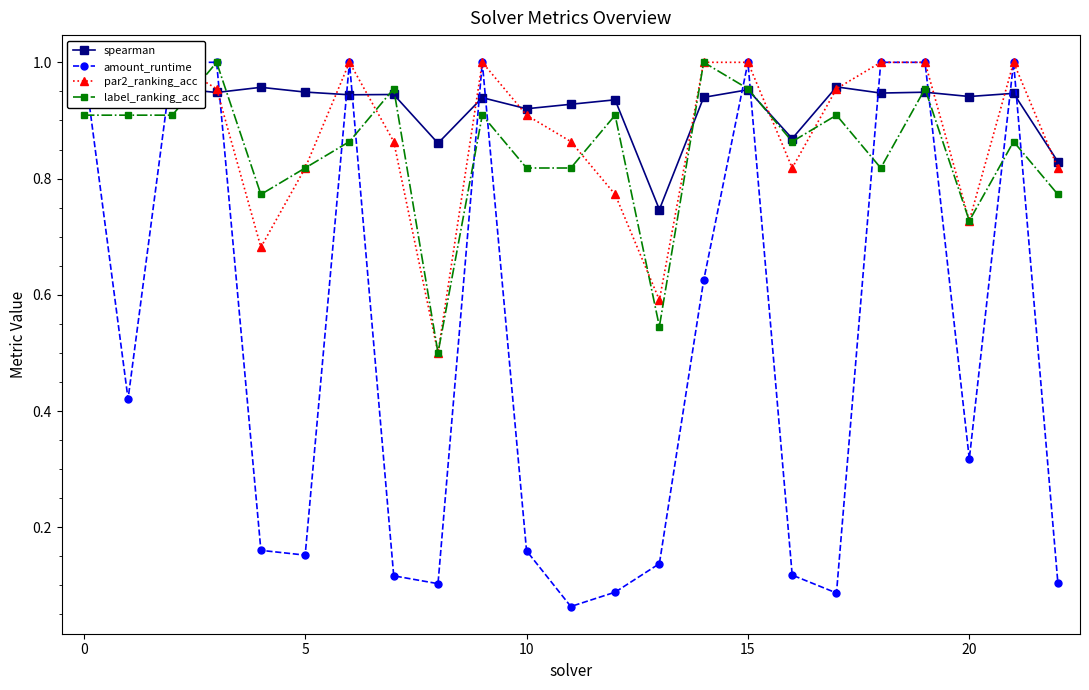

Reading left to right, what are all the values shown in this chart?

spearman: 0.9	1.0	1.0	0.9	1.0	0.9	0.9	0.9	0.9	0.9	0.9	0.9	0.9	0.7	0.9	1.0	0.9	1.0	0.9	0.9	0.9	0.9	0.8
amount_runtime: 1.0	0.4	1.0	1.0	0.2	0.2	1.0	0.1	0.1	1.0	0.2	0.1	0.1	0.1	0.6	1.0	0.1	0.1	1.0	1.0	0.3	1.0	0.1
par2_ranking_acc: 1.0	1.0	1.0	1.0	0.7	0.8	1.0	0.9	0.5	1.0	0.9	0.9	0.8	0.6	1.0	1.0	0.8	1.0	1.0	1.0	0.7	1.0	0.8
label_ranking_acc: 0.9	0.9	0.9	1.0	0.8	0.8	0.9	1.0	0.5	0.9	0.8	0.8	0.9	0.5	1.0	1.0	0.9	0.9	0.8	1.0	0.7	0.9	0.8